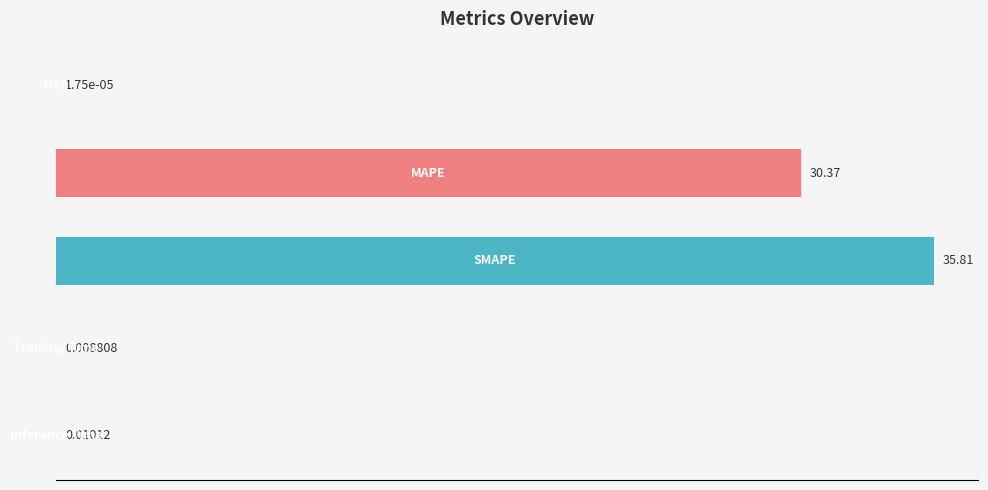

What is the sum of all values?

66.2